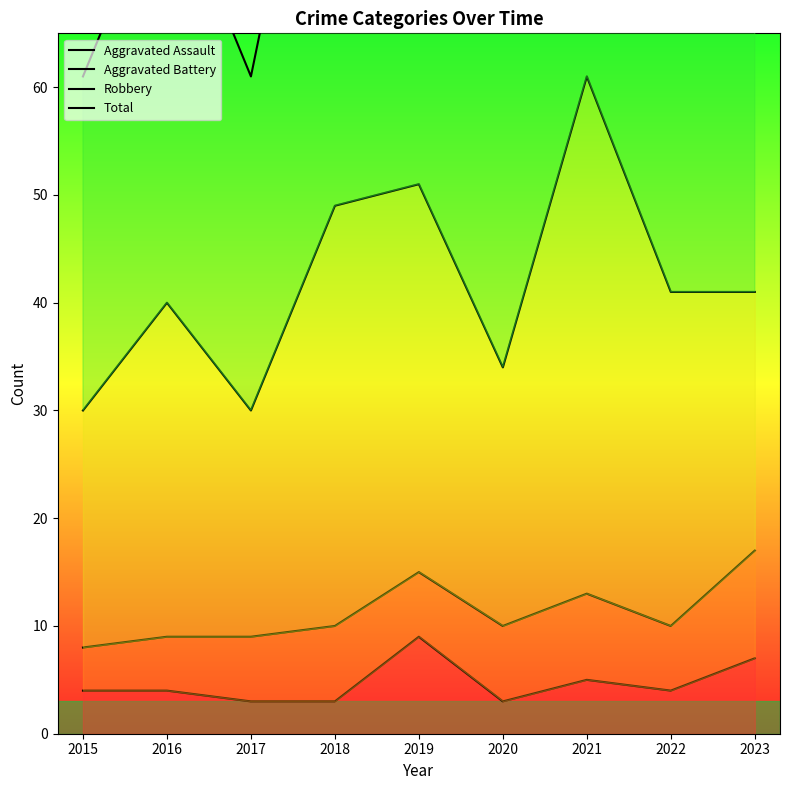

Between 2023 and 2016, which is larger?

2023